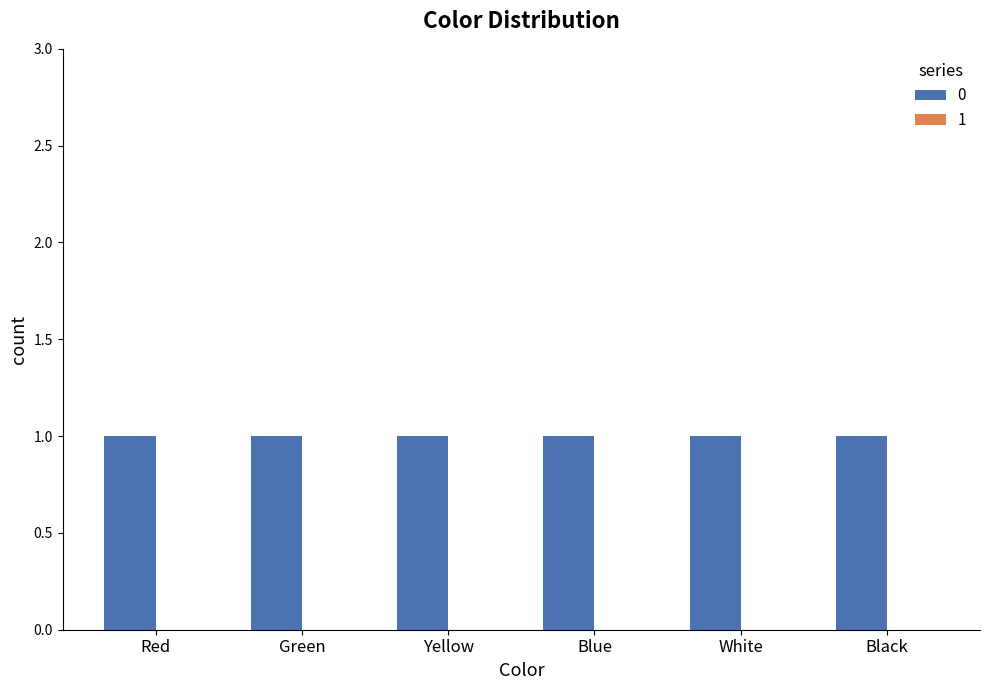

At which category does the chart reach its peak across all series?

Red